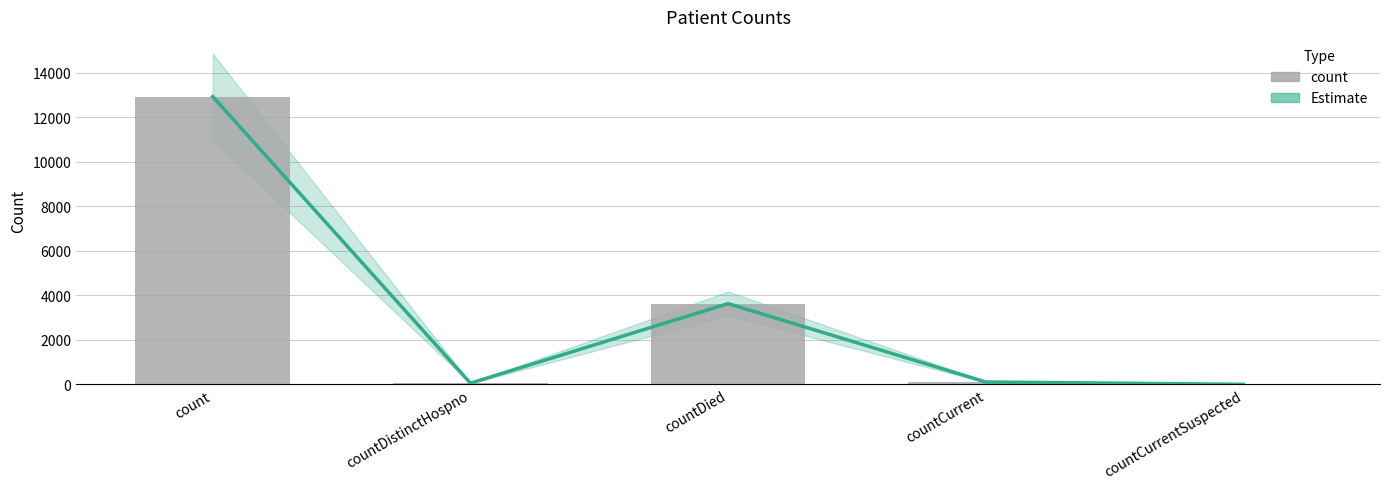

The Estimate series shows 69 at countDistinctHospno. True or false?

False